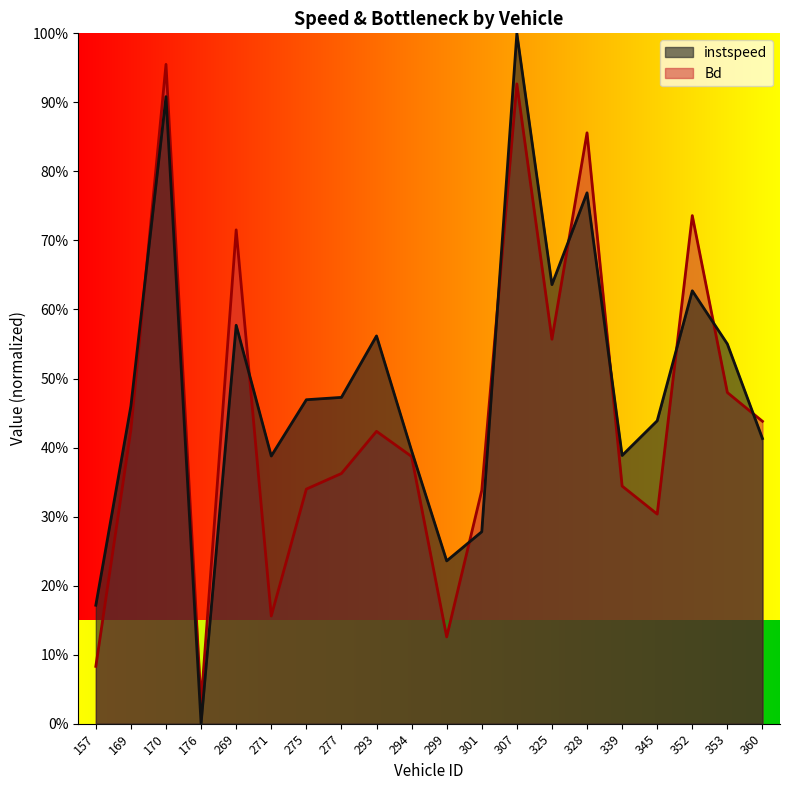

Where do Bd and instspeed first cross each other?

169 and 170